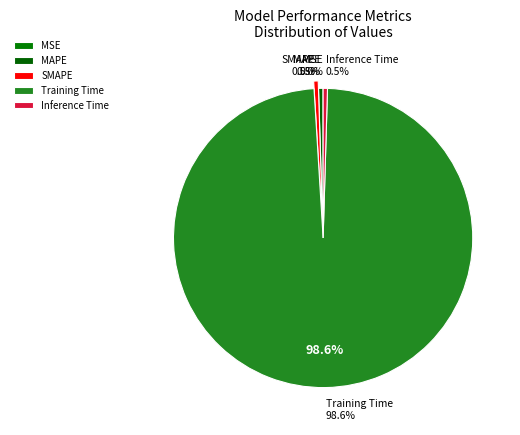

How much of the chart is everything except Training Time?

1.4%